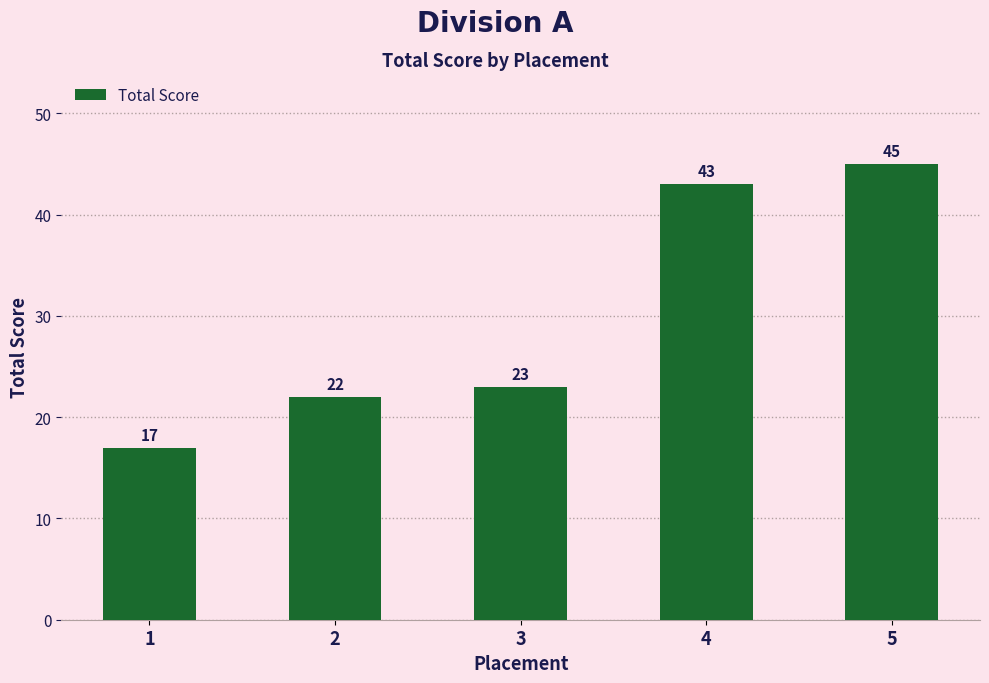

Reading left to right, extract all data points from this chart.

1=17	2=22	3=23	4=43	5=45